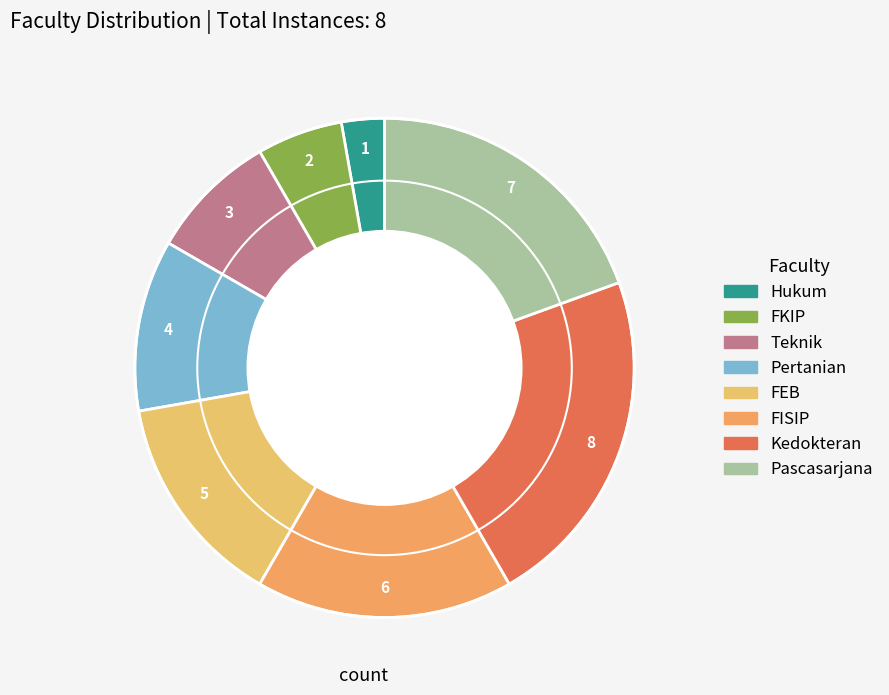

What percentage do Pascasarjana and Teknik together represent?

27.8%